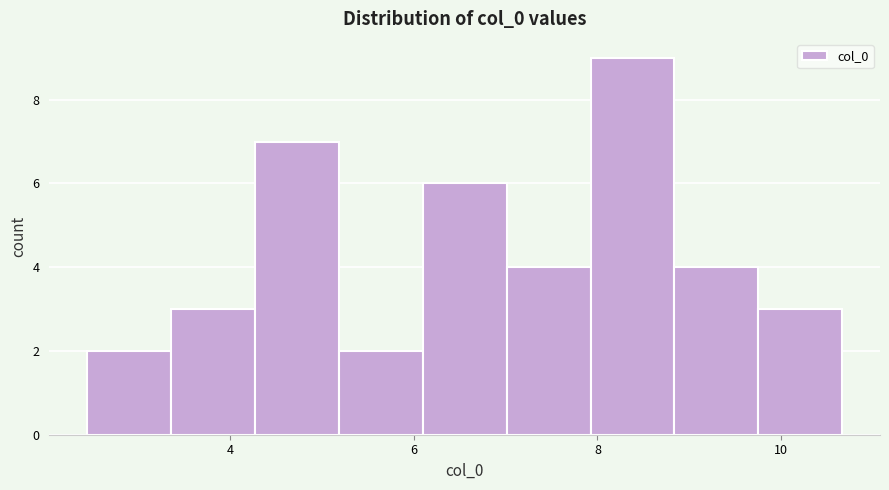

Over which range of the x-axis is the bar tallest?

8.0 to 8.8